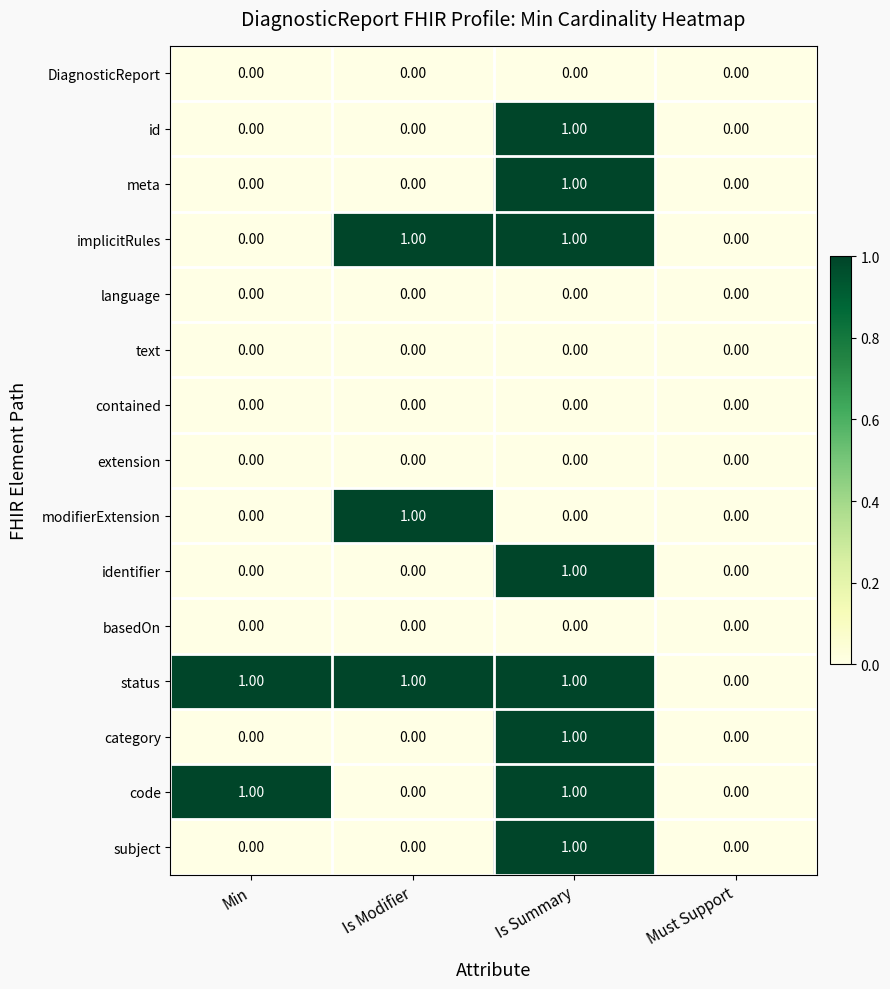

At which category is the sum across all series the highest?

Is Summary